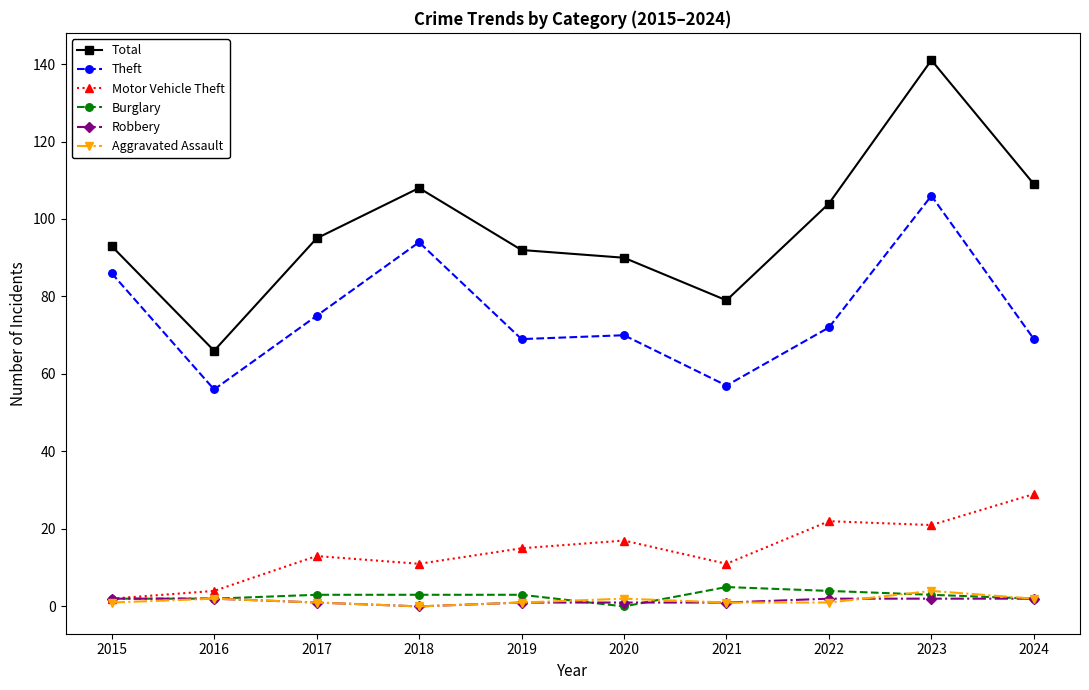

True or false: Aggravated Assault and Total cross at least once.

False